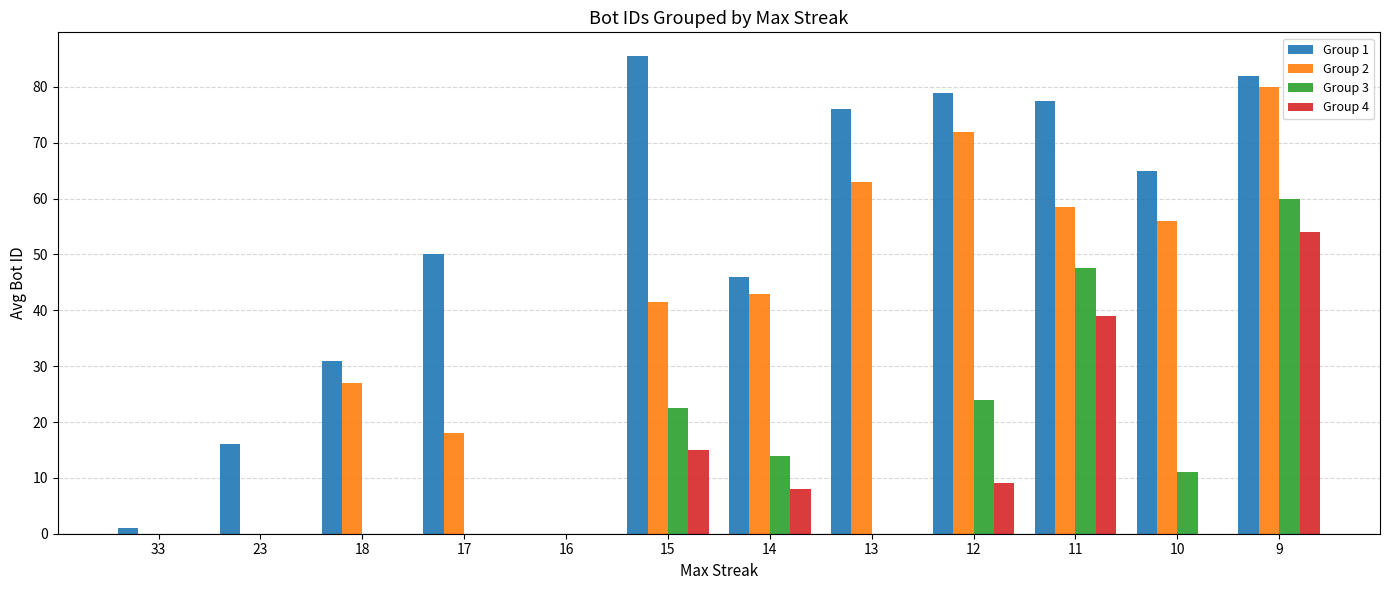

How many categories are shown in the chart?

12